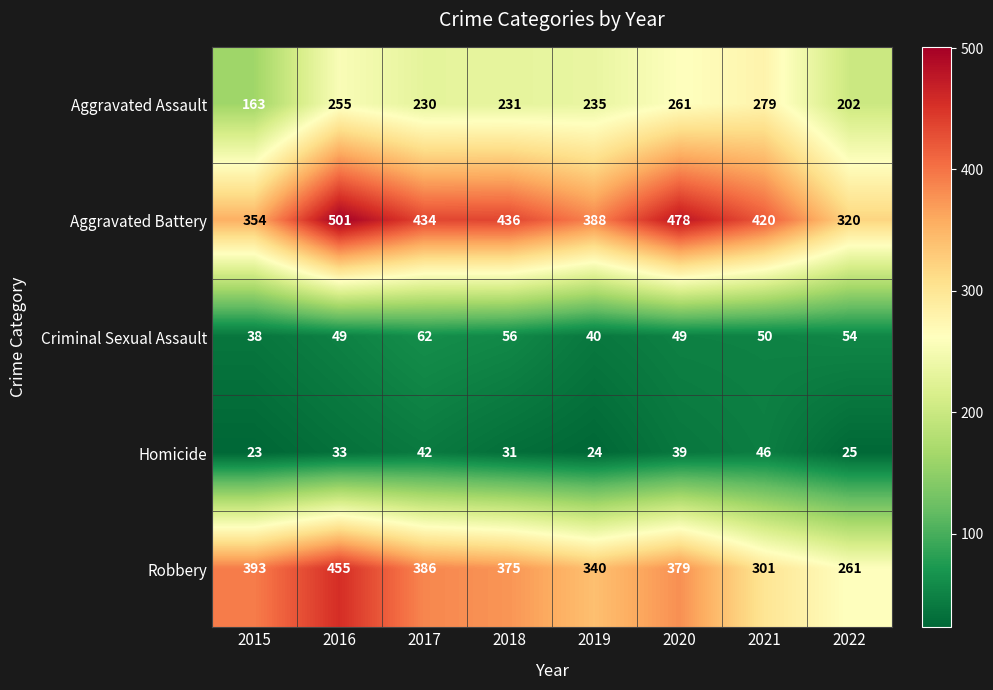

What is the difference between the Aggravated Battery values at 2019 and 2016?

113